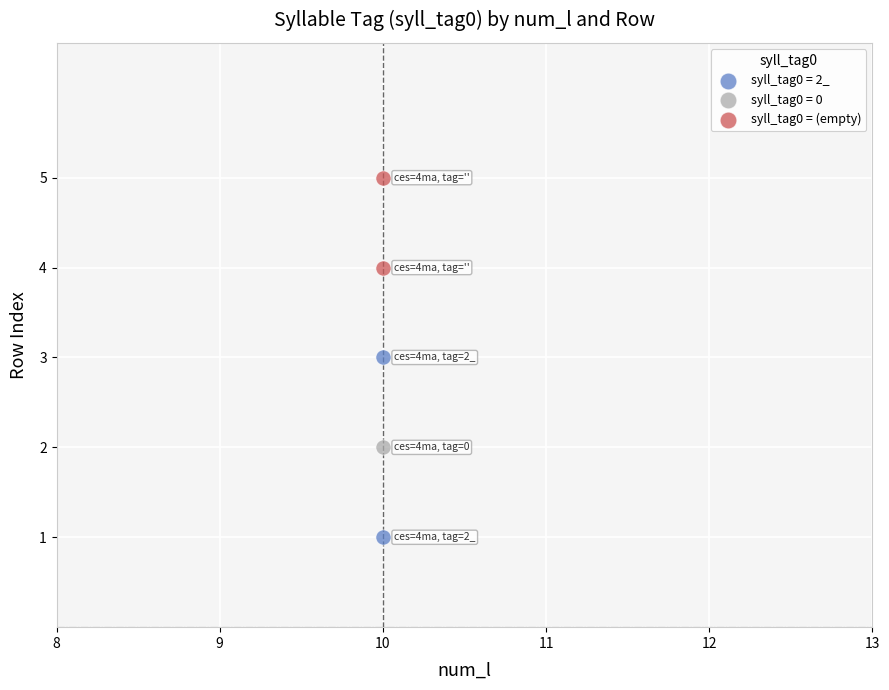

What are all the series names shown in the legend?

syll_tag0 = 2_, syll_tag0 = 0, syll_tag0 = (empty)